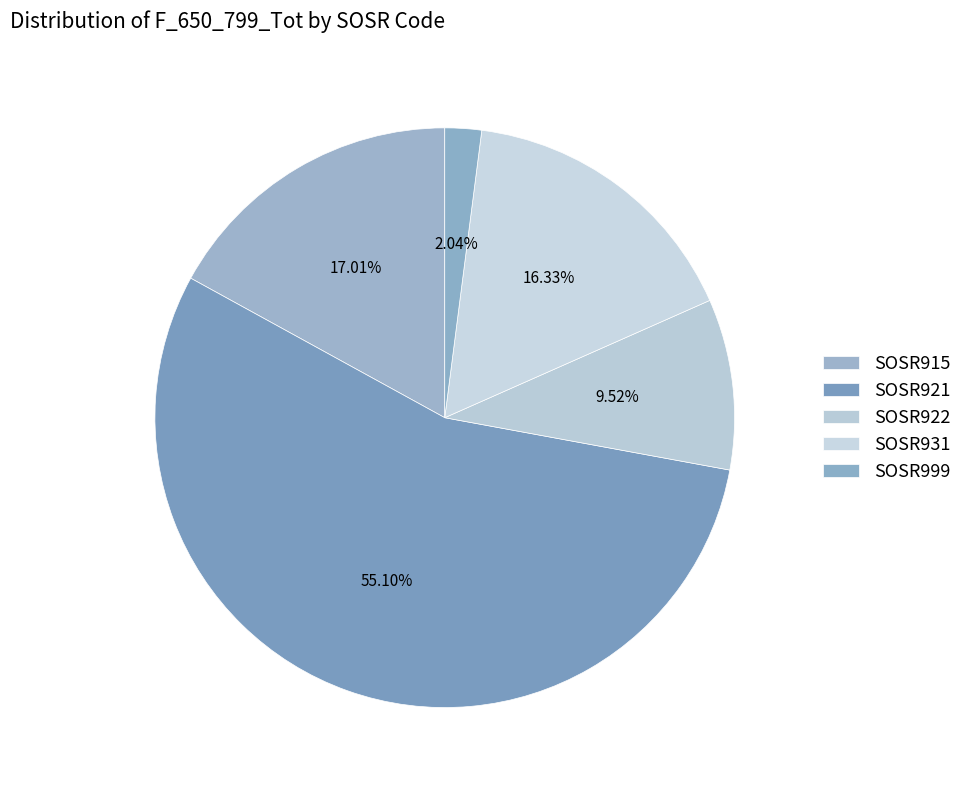

Which slice represents more than half of the pie?

SOSR921